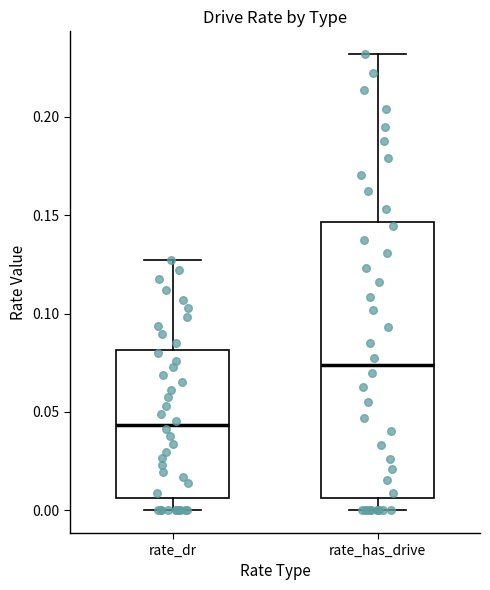

Which box is the tallest, from its lower edge to its upper edge?

rate_has_drive